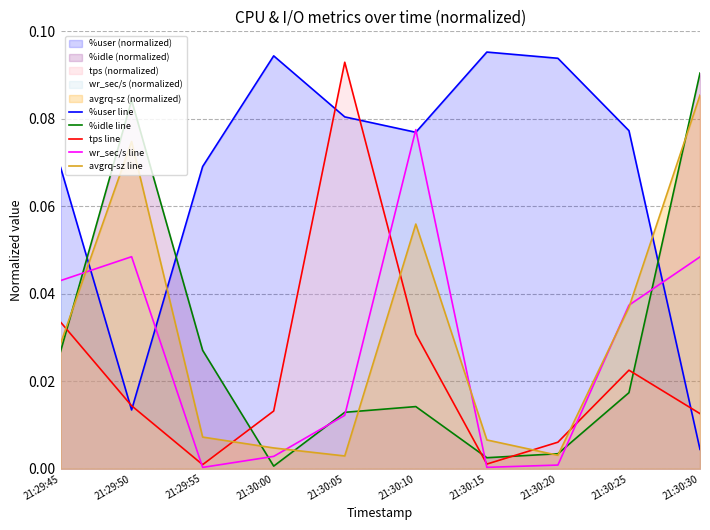

Is the value of wr_sec/s line at 21:30:20 greater than the value of %idle line at 21:30:15?

No